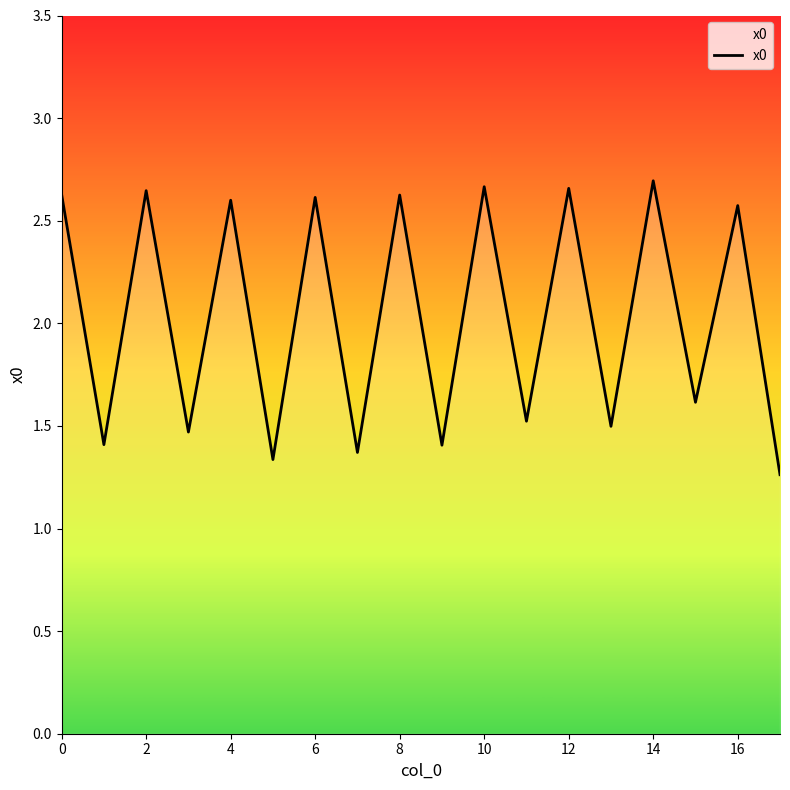

Is this an area chart (filled region under the line)?

Yes